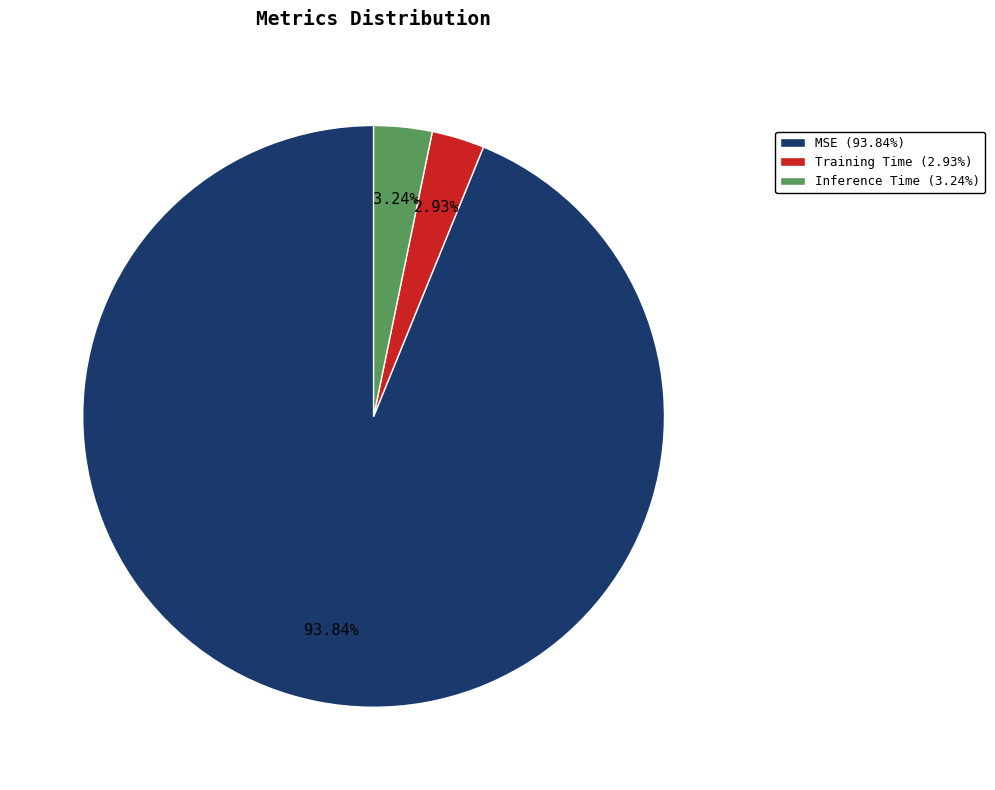

To the nearest percent, what percentage of the pie is Inference Time?

3%